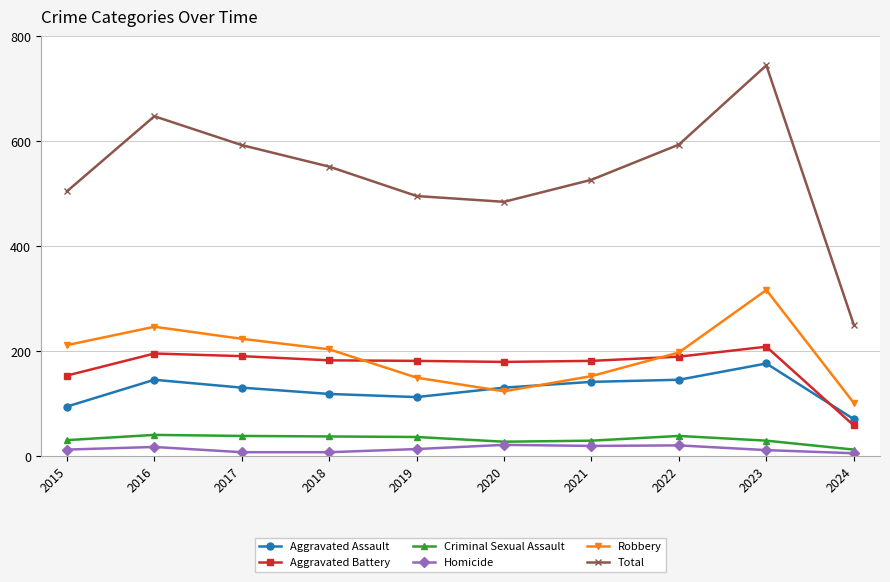

What is the maximum value for Criminal Sexual Assault?

41